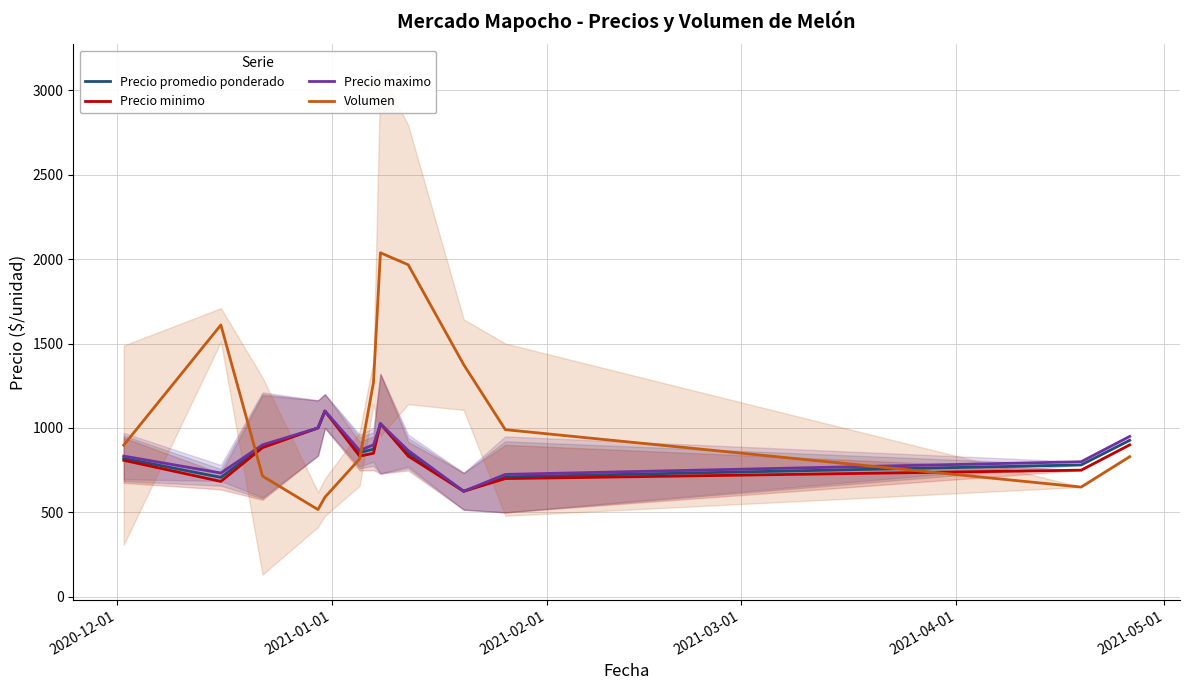

What is the maximum value for Precio promedio ponderado?

1100.0